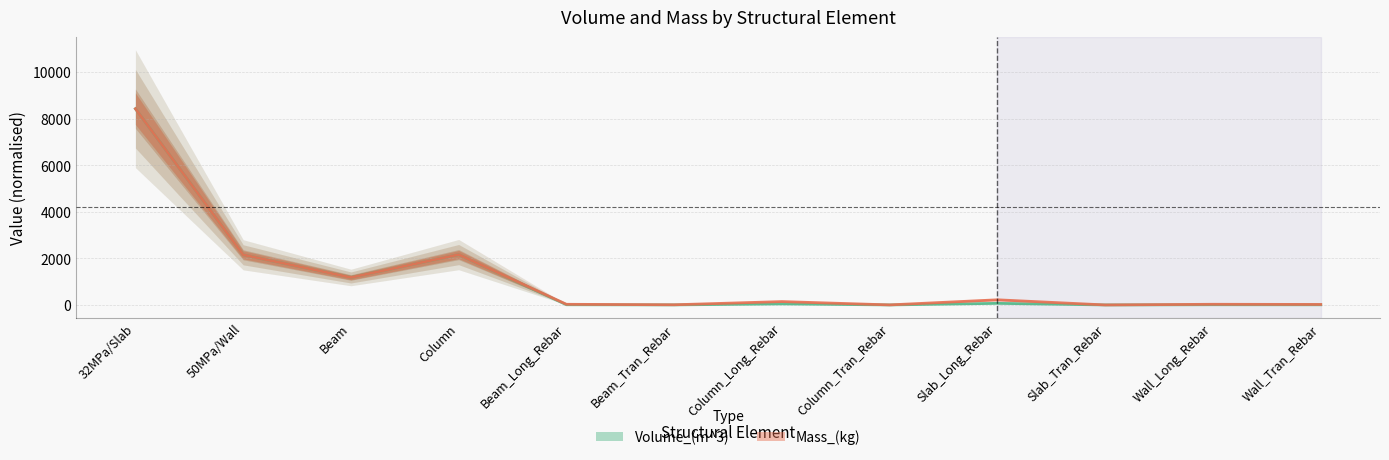

True or false: Volume_(m^3) has a value of 0.9 at Column_Tran_Rebar.

False